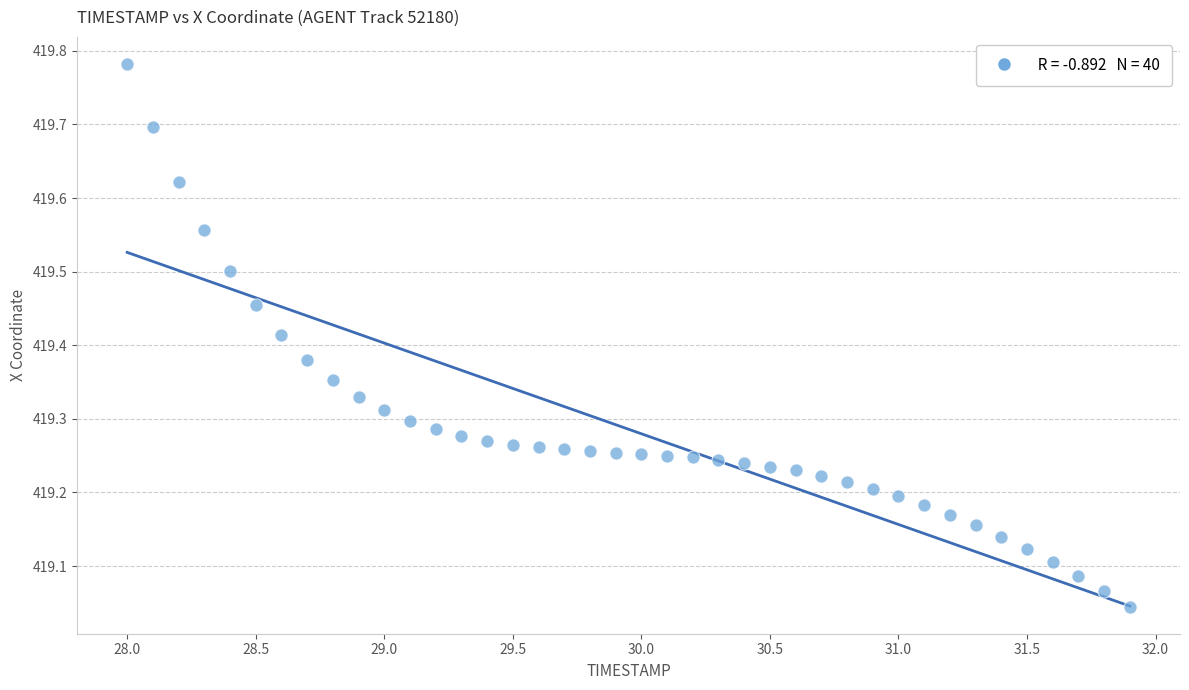

What is the range of X values (max minus min)?

3.9